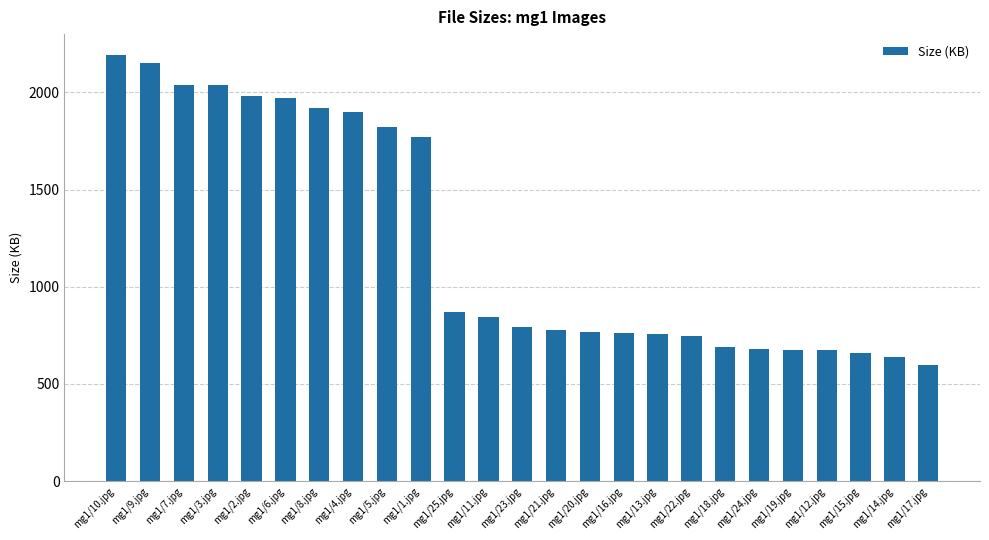

What is the sum of all values?

30705.7